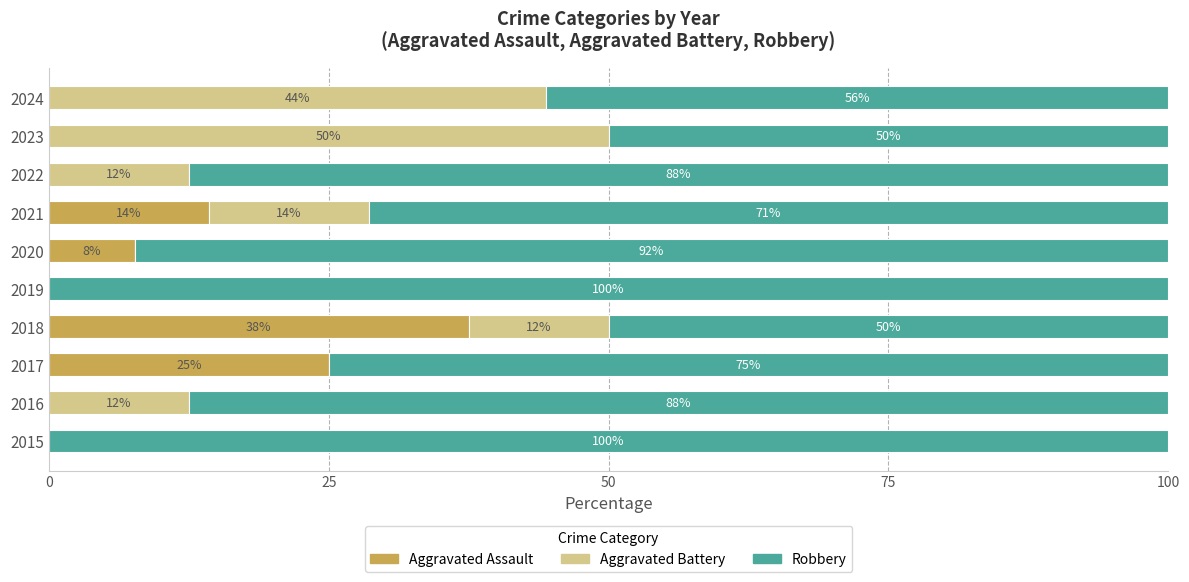

Which series has the largest total across all categories?

Robbery